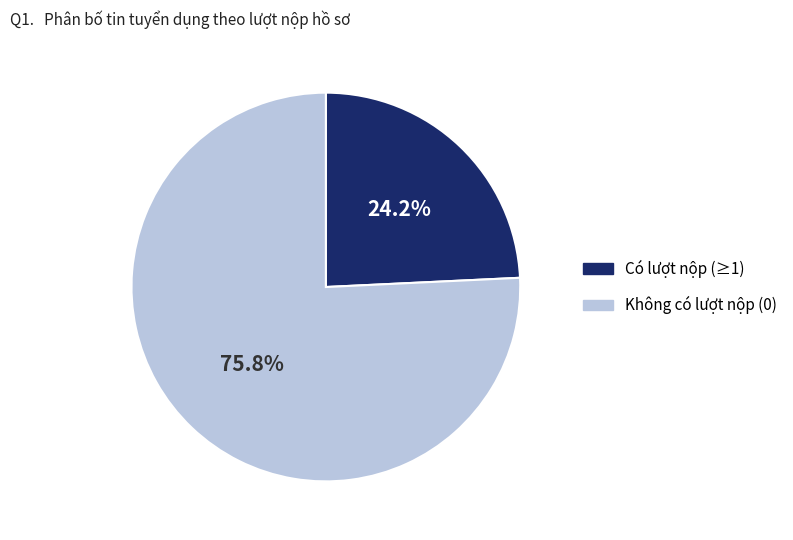

How many slices are in this pie chart?

2